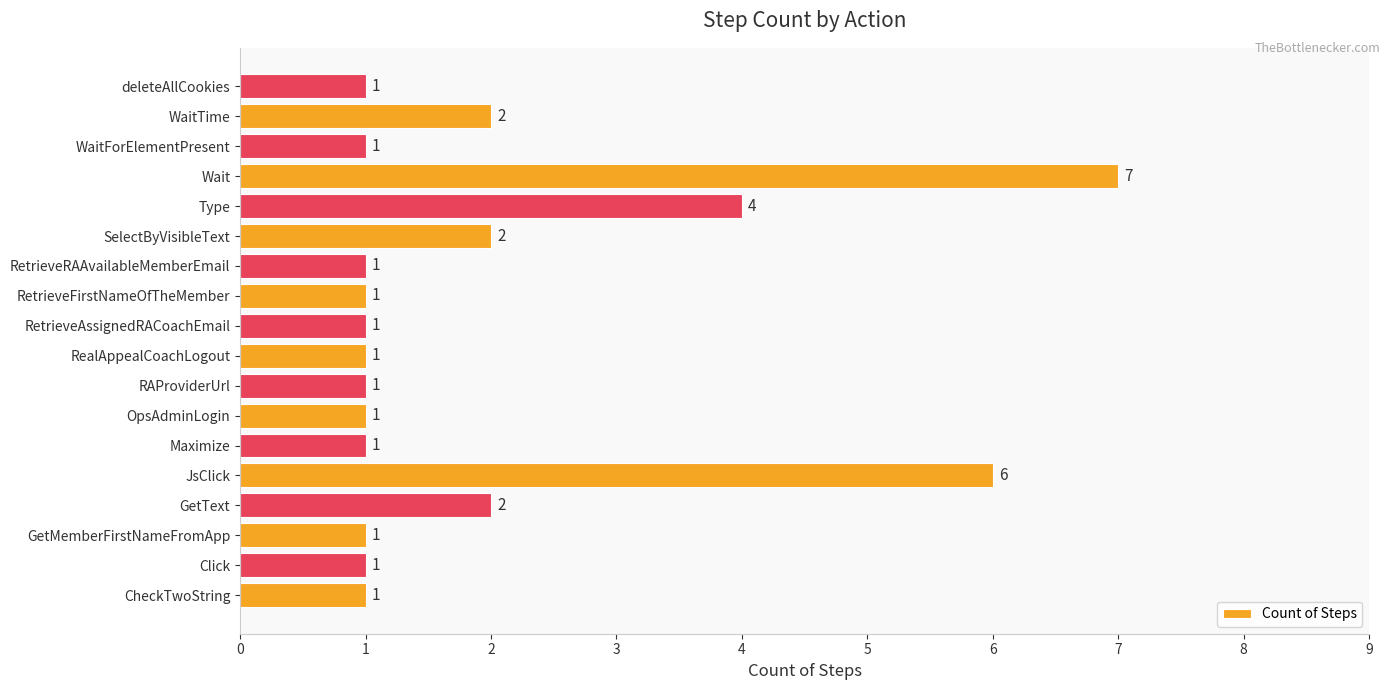

True or false: the data shows 1 at WaitForElementPresent.

True